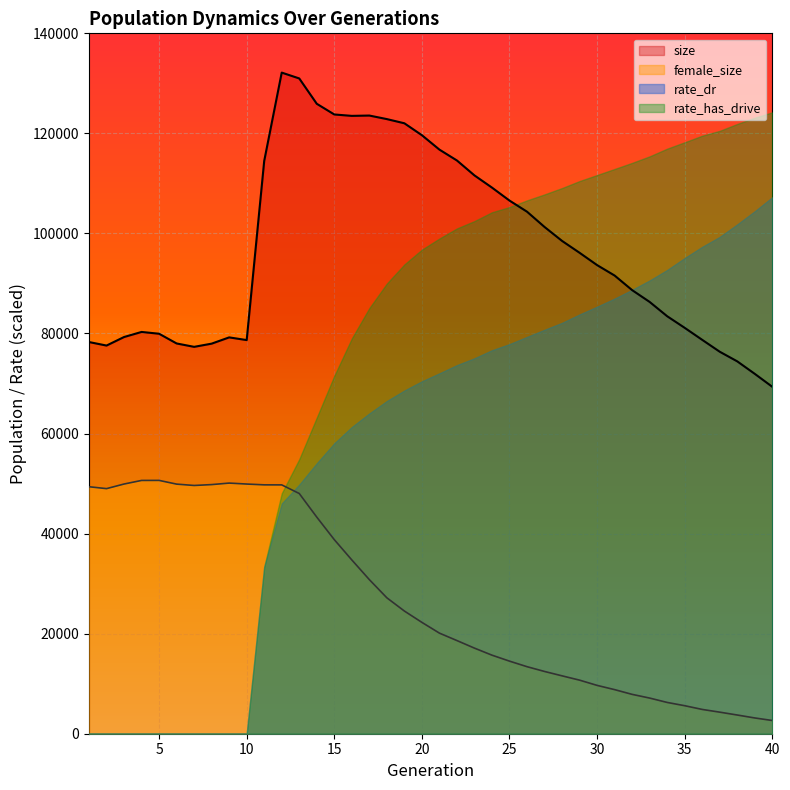

What are all the series names shown in the legend?

size, female_size, rate_dr, rate_has_drive